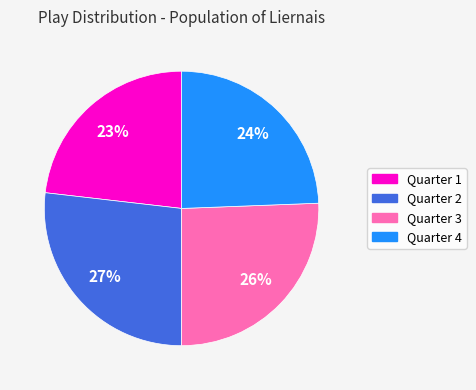

True or false: Quarter 1 accounts for 23% of the total.

True